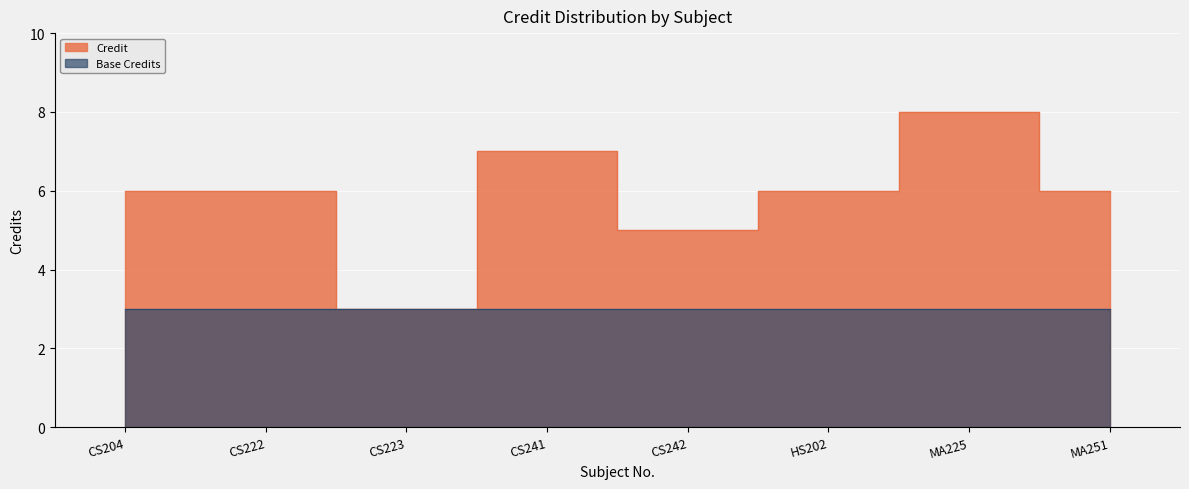

Which category has the highest value across all series?

MA225